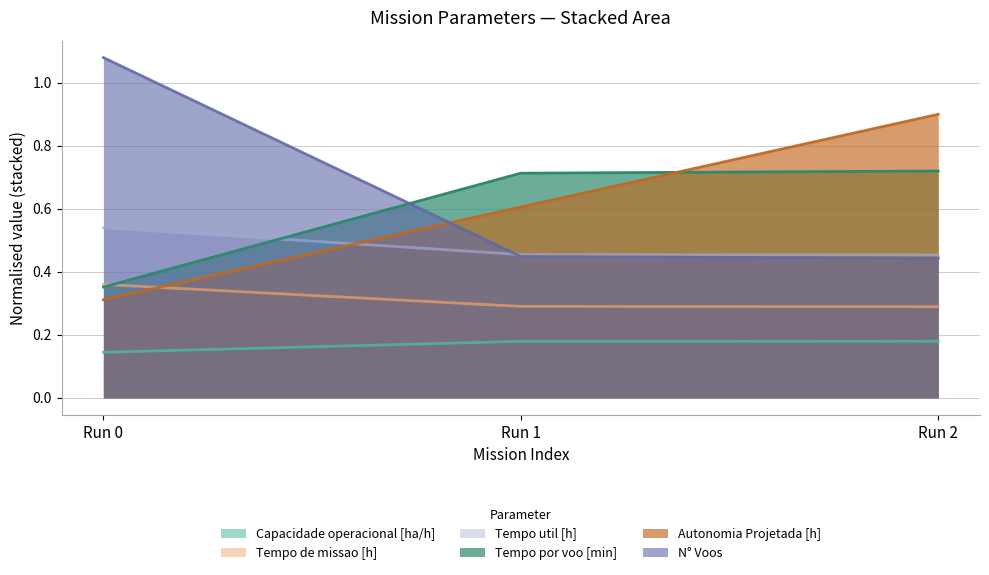

What is the minimum value shown in the chart?

0.1